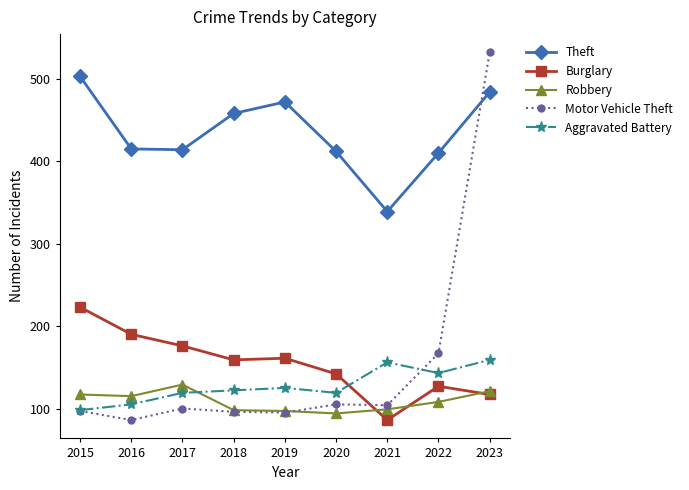

What is the minimum value for Aggravated Battery?

98